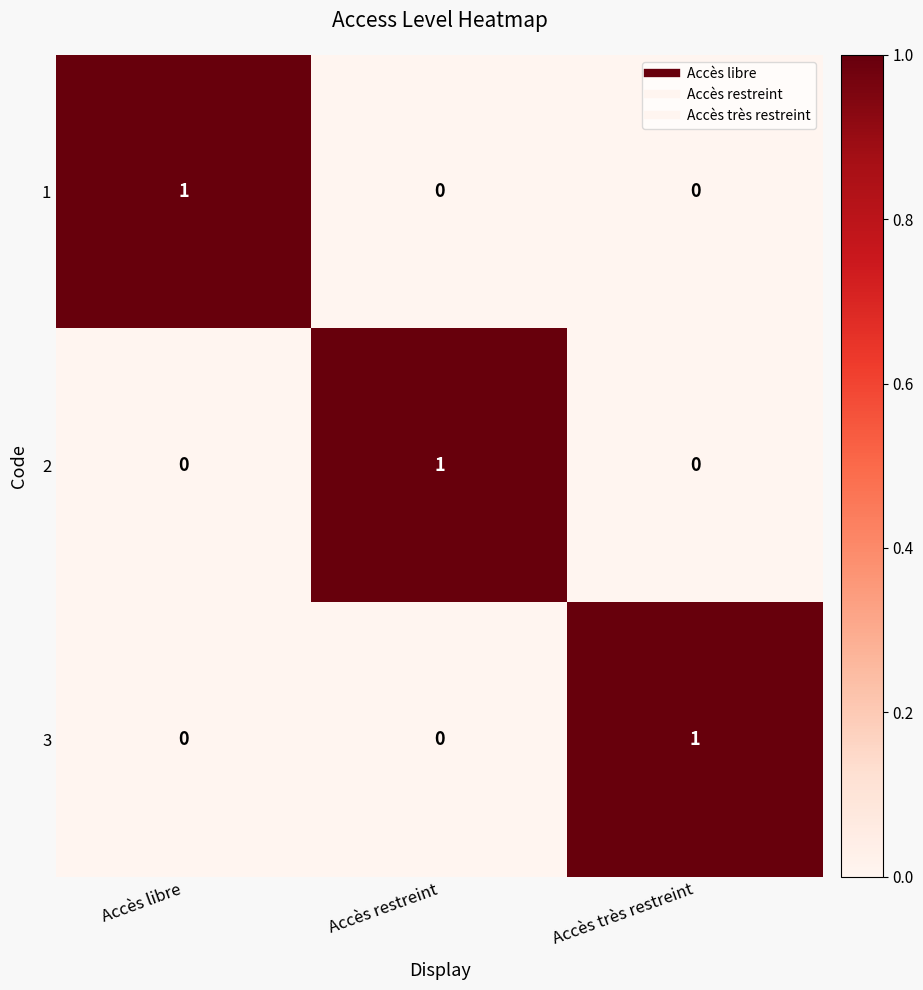

Reading left to right, what are all the values shown in this chart?

1: Accès libre=1	Accès restreint=0	Accès très restreint=0
2: Accès libre=0	Accès restreint=1	Accès très restreint=0
3: Accès libre=0	Accès restreint=0	Accès très restreint=1